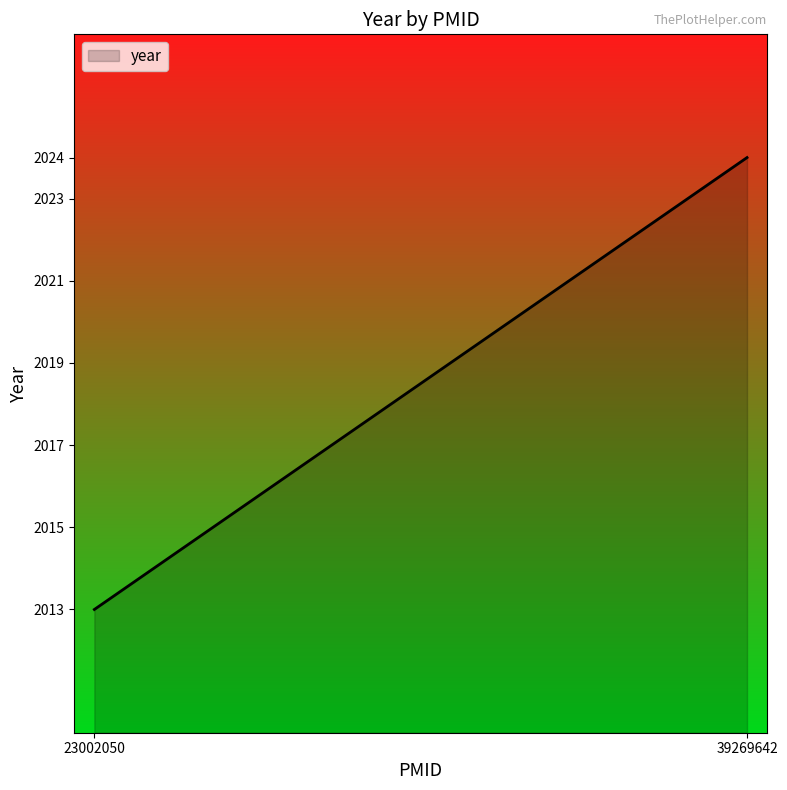

What is the value of the 2nd point from the left?

2013